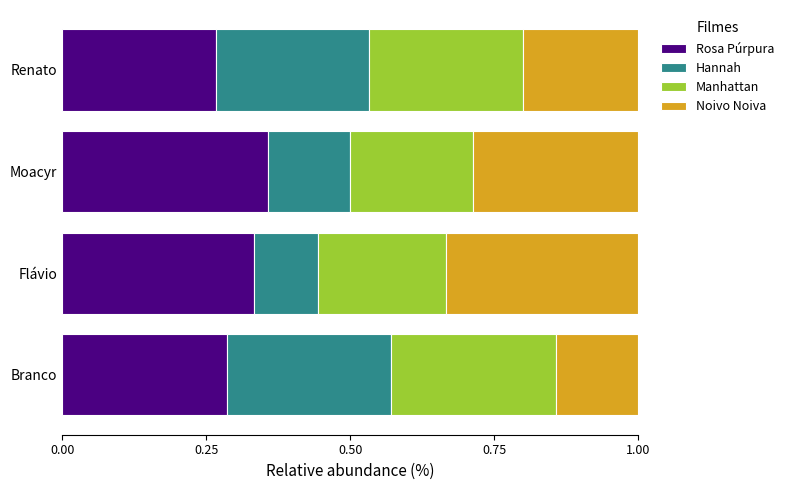

Is it true that Rosa Púrpura equals 0.1 at Branco?

False